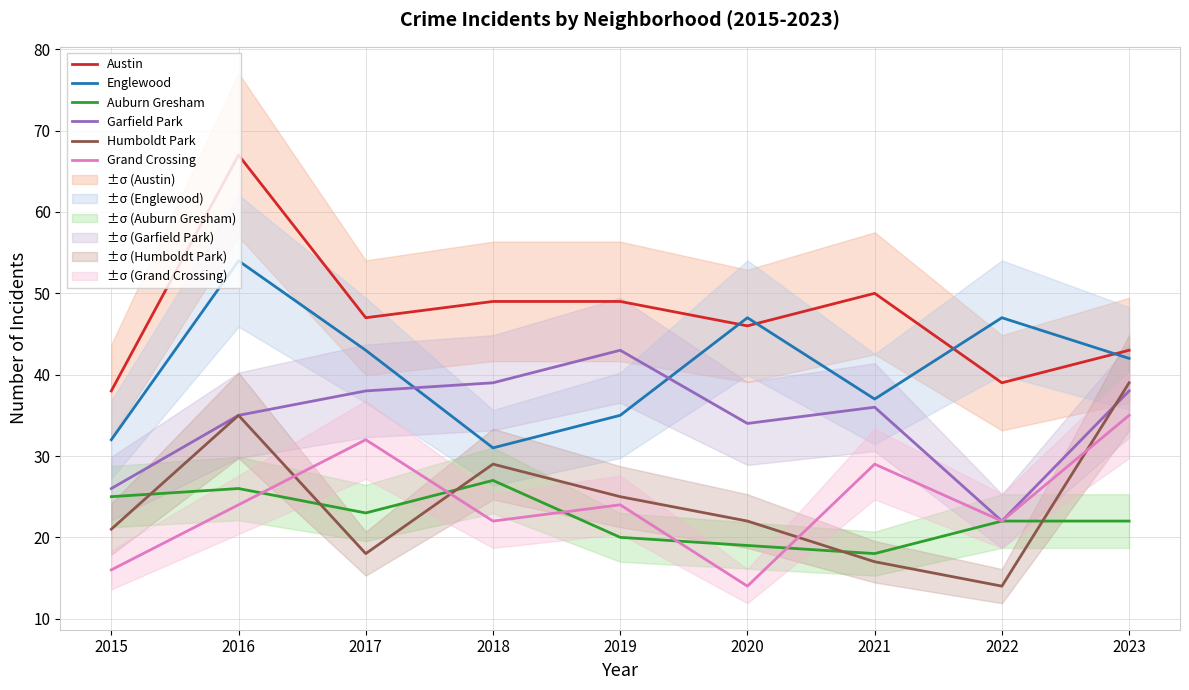

Where is the first local minimum for Garfield Park?

2020